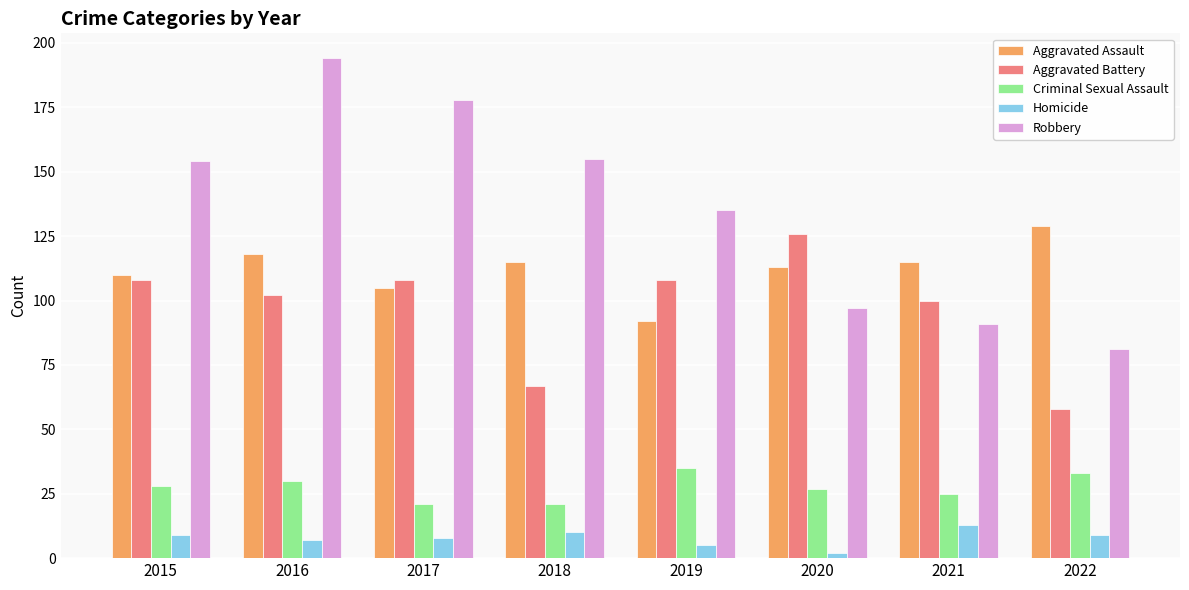

What is the approximate value of Aggravated Assault at 2015, to the nearest 5?

110